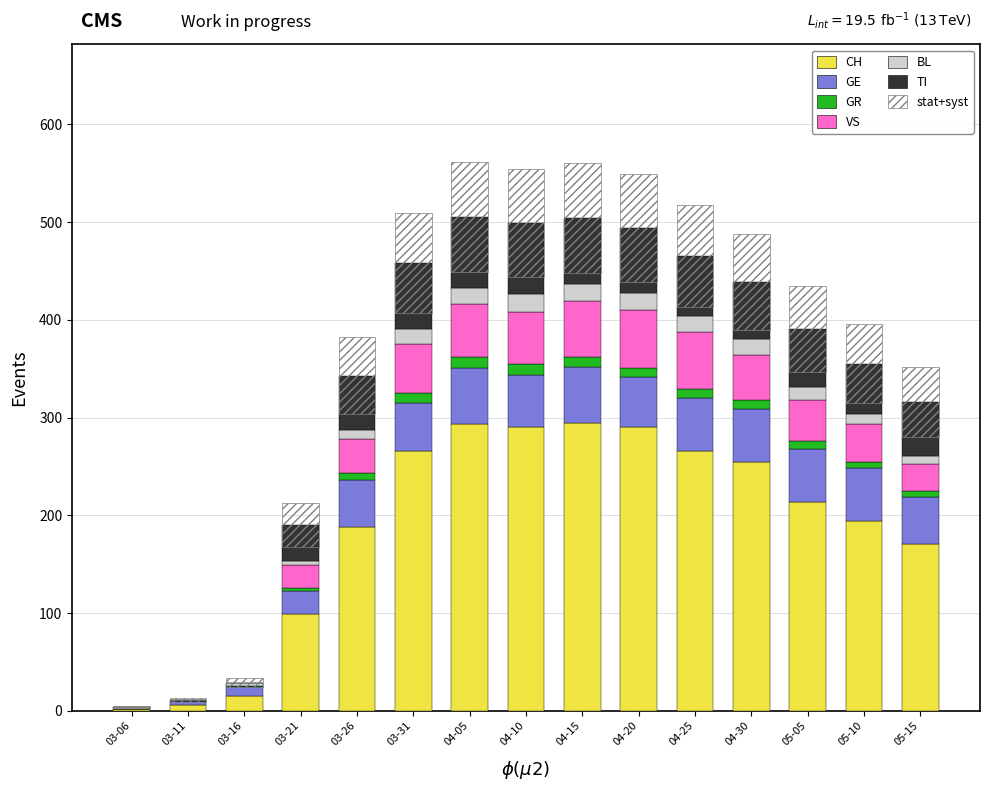

Rank the categories by TI value from highest to lowest.

04-10, 04-05, 03-31, 04-15, 04-20, 04-25, 05-05, 04-30, 03-26, 05-15, 05-10, 03-21, 03-06, 03-11, 03-16